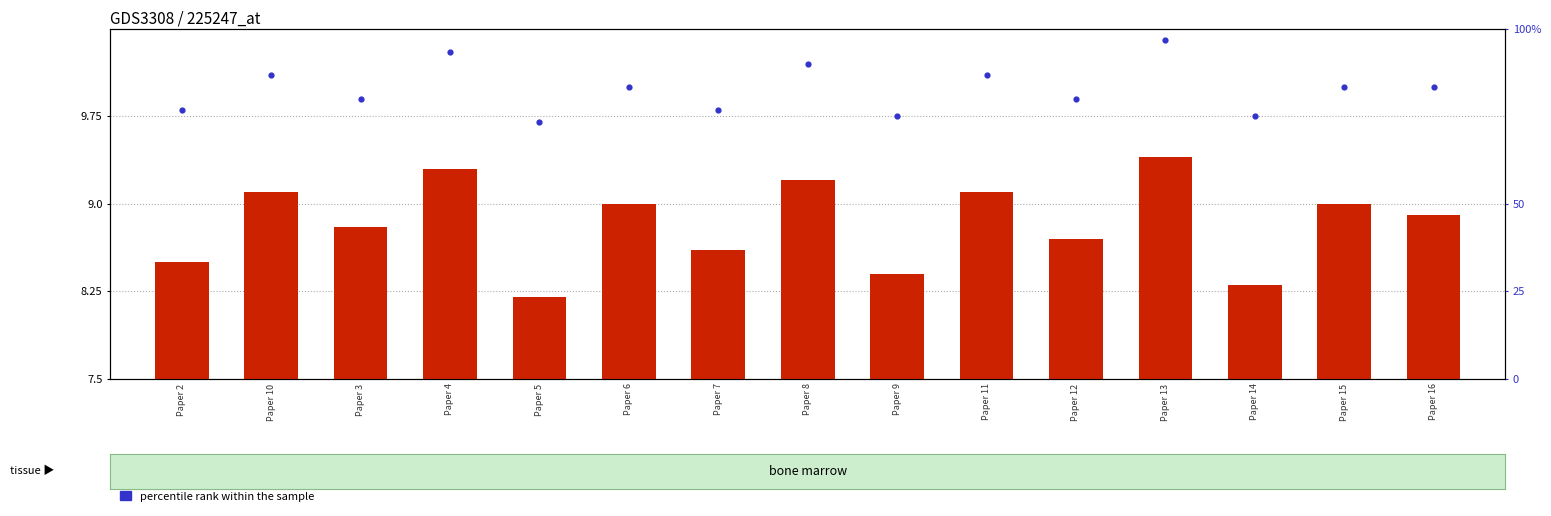

At how many categories does at least one series exceed 57?

15